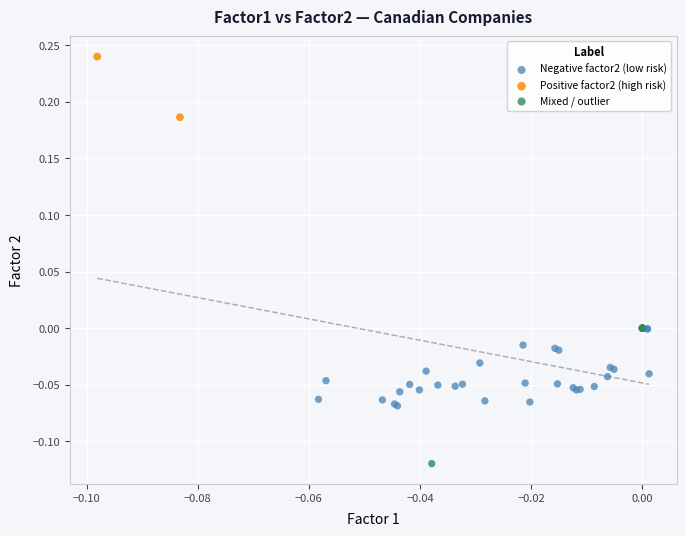

Which series contains the highest Y value?

Positive factor2 (high risk)